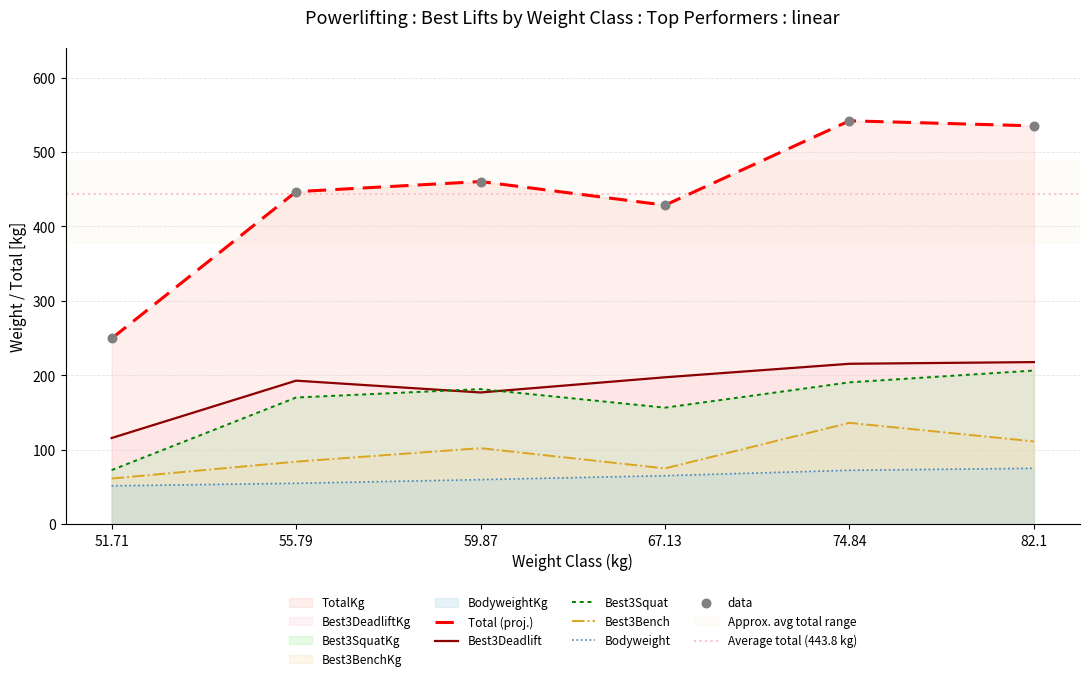

Which series contains the highest Y value?

TotalKg